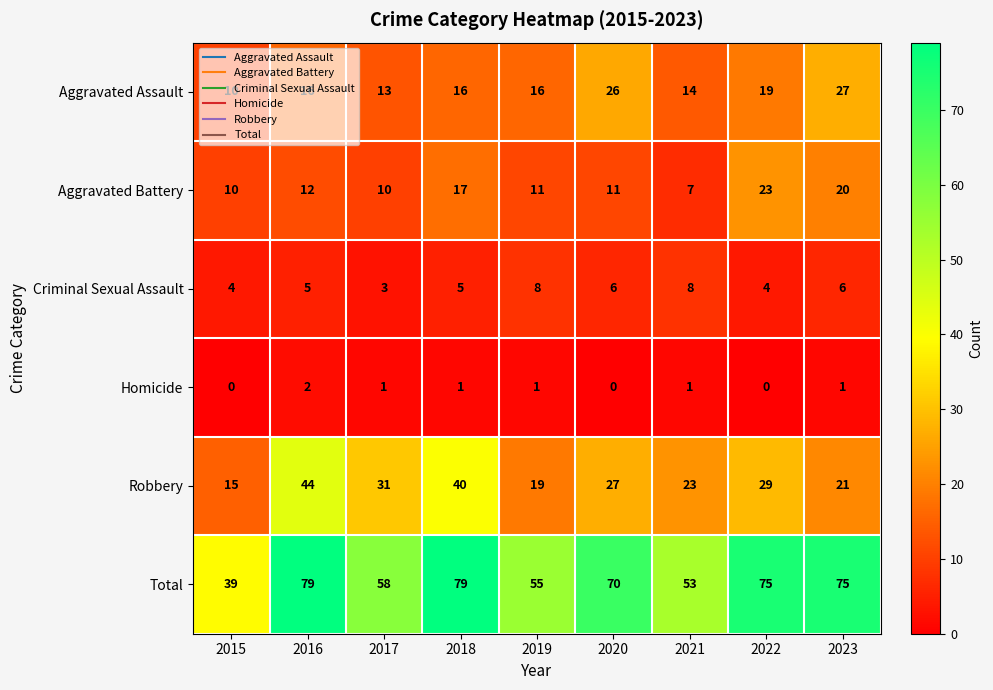

Is the value of Criminal Sexual Assault at 2023 greater than the value of Total at 2016?

No